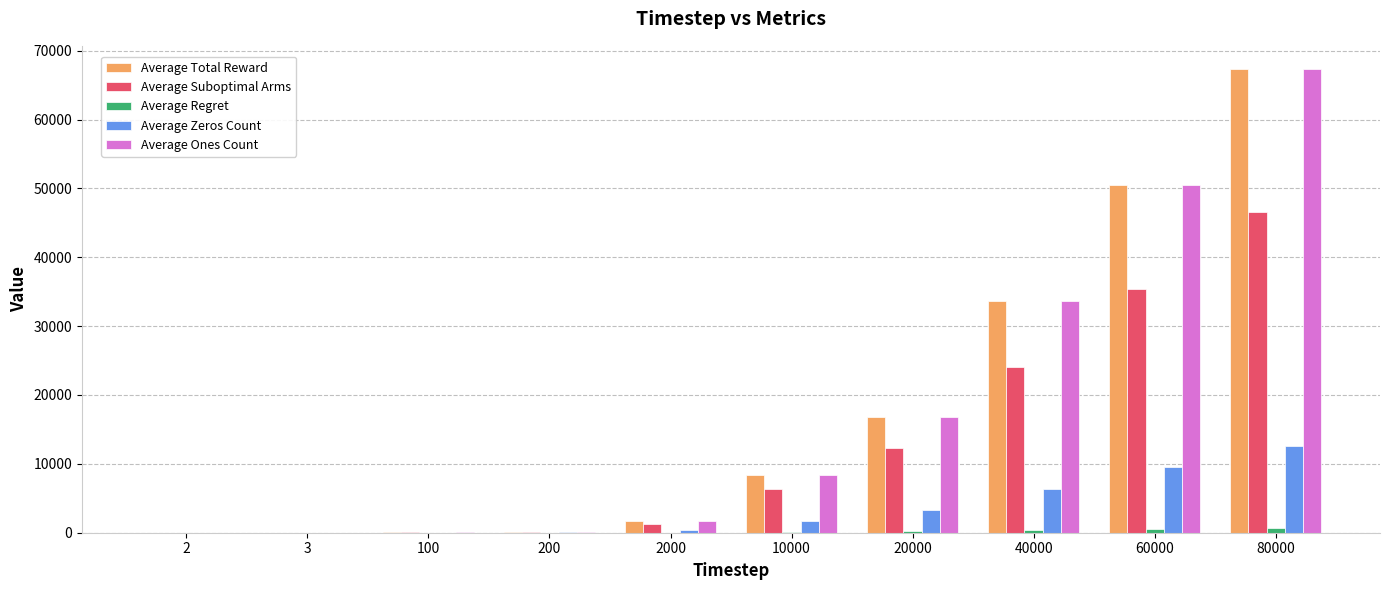

Are the bars grouped side by side (vs. stacked)?

Yes